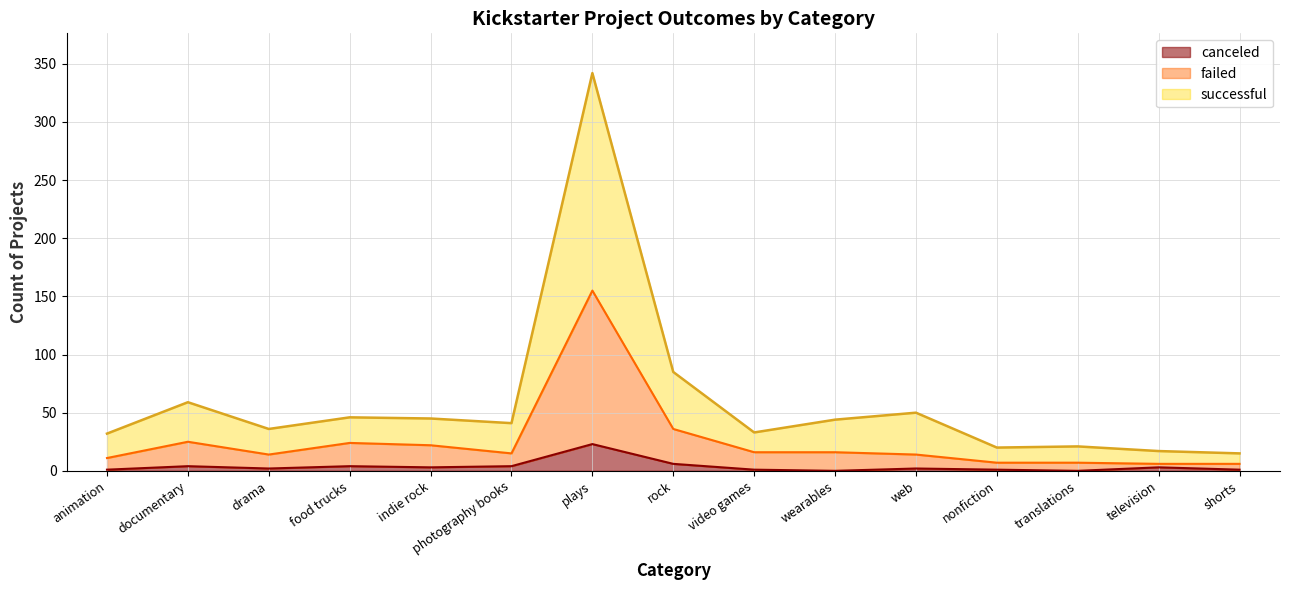

At which label does canceled reach its minimum?

wearables